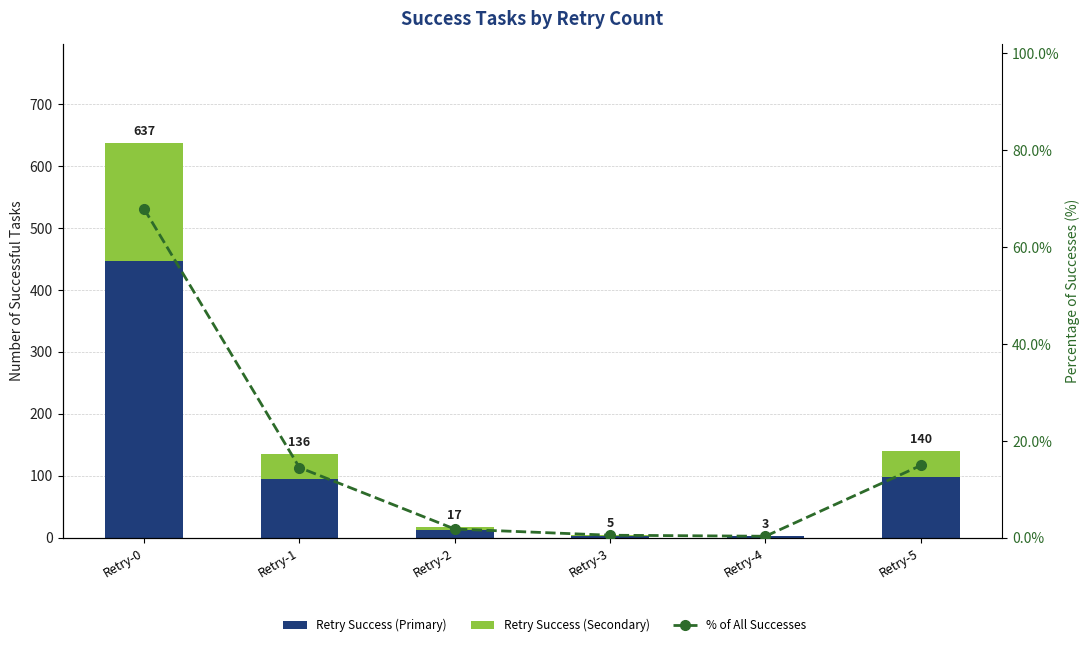

What is the difference between the maximum and minimum values in the % of All Successes series?

67.6